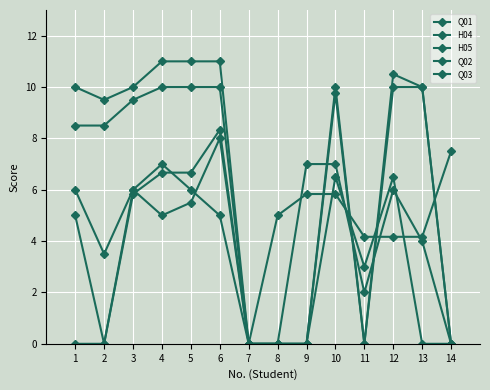

How many categories are shown in the chart?

14